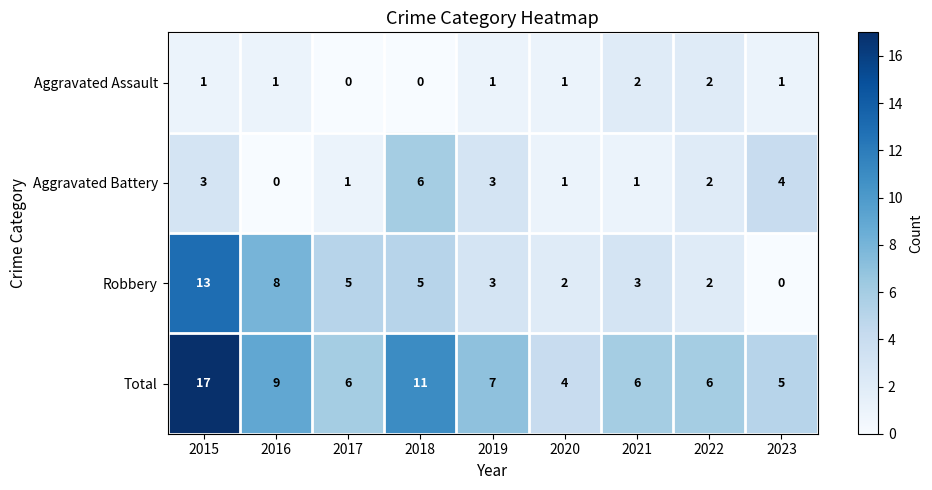

What is the approximate value of Total at 2015, to the nearest 5?

15